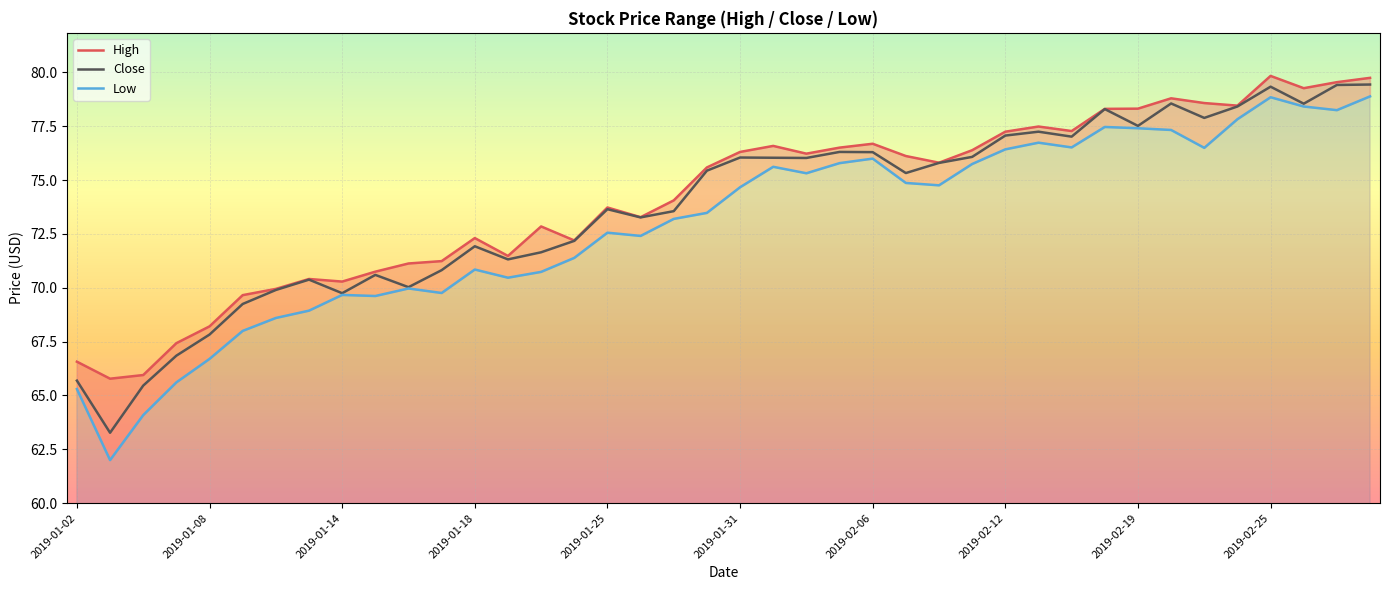

What is the lowest value of the Close series?

63.3